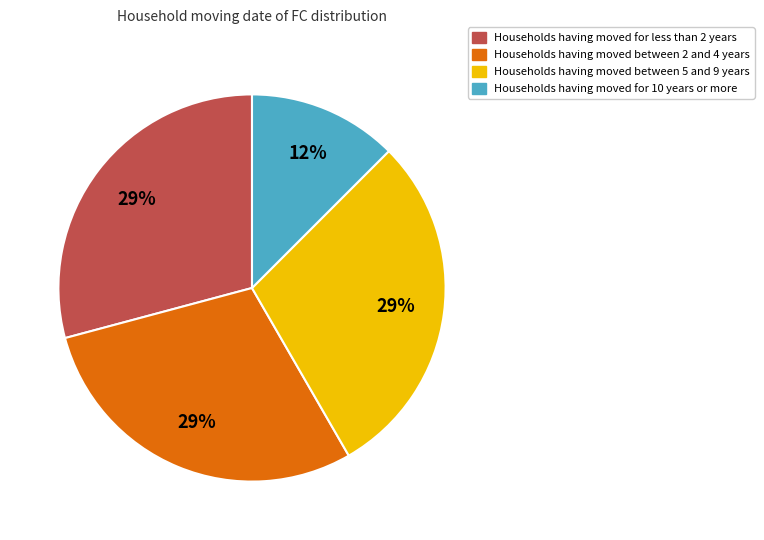

To the nearest percent, what is the average slice percentage?

25%